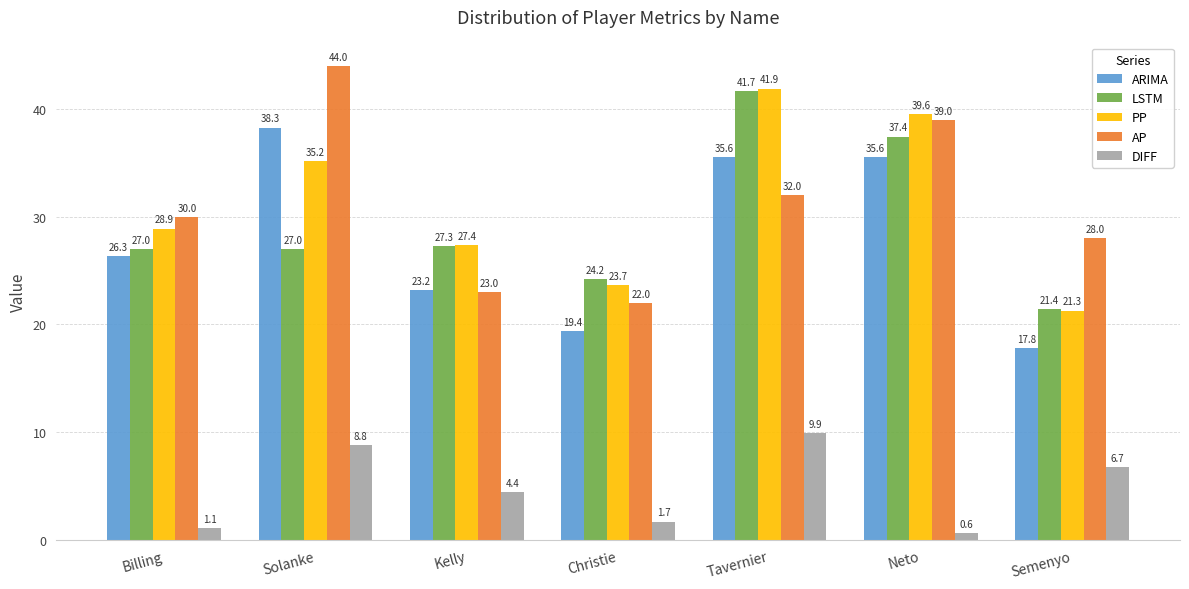

What is the difference between the maximum and minimum values in the AP series?

22.0